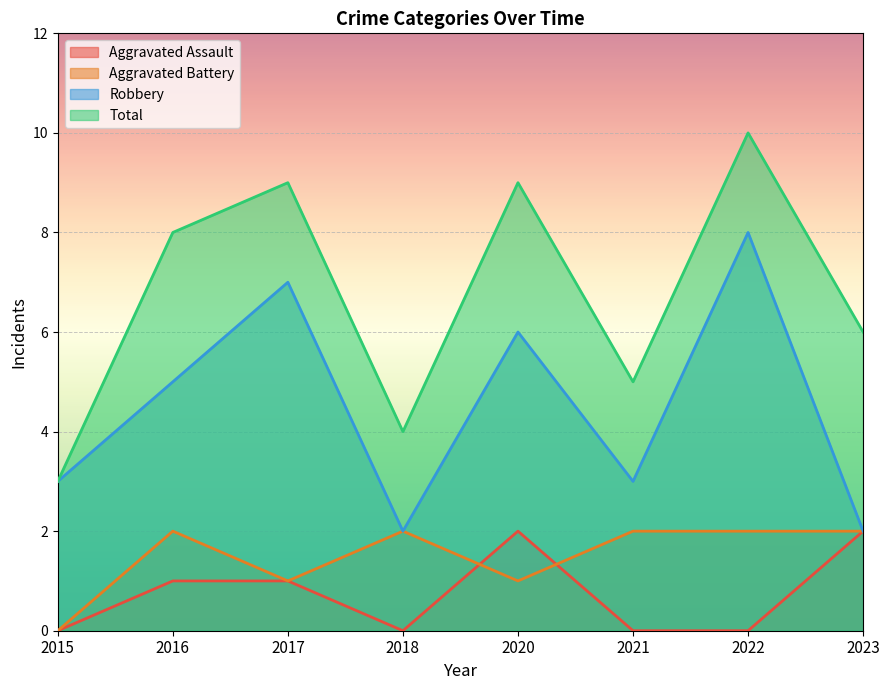

List the series in order of their peak value, highest first.

Total, Robbery, Aggravated Assault, Aggravated Battery